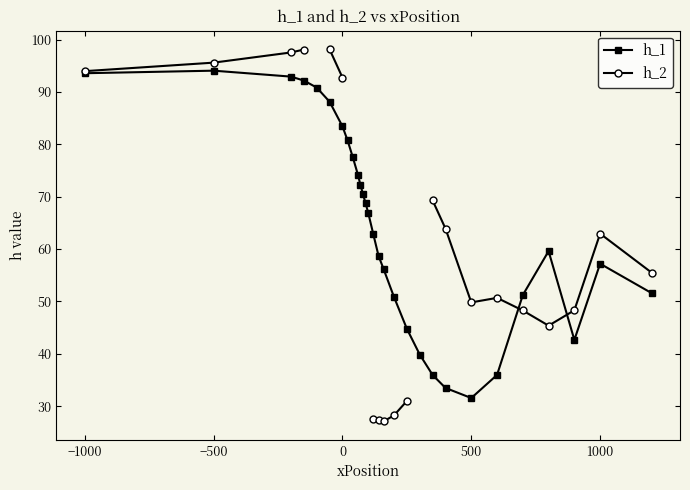

True or false: h_1 has more than 0 interior local peaks.

True